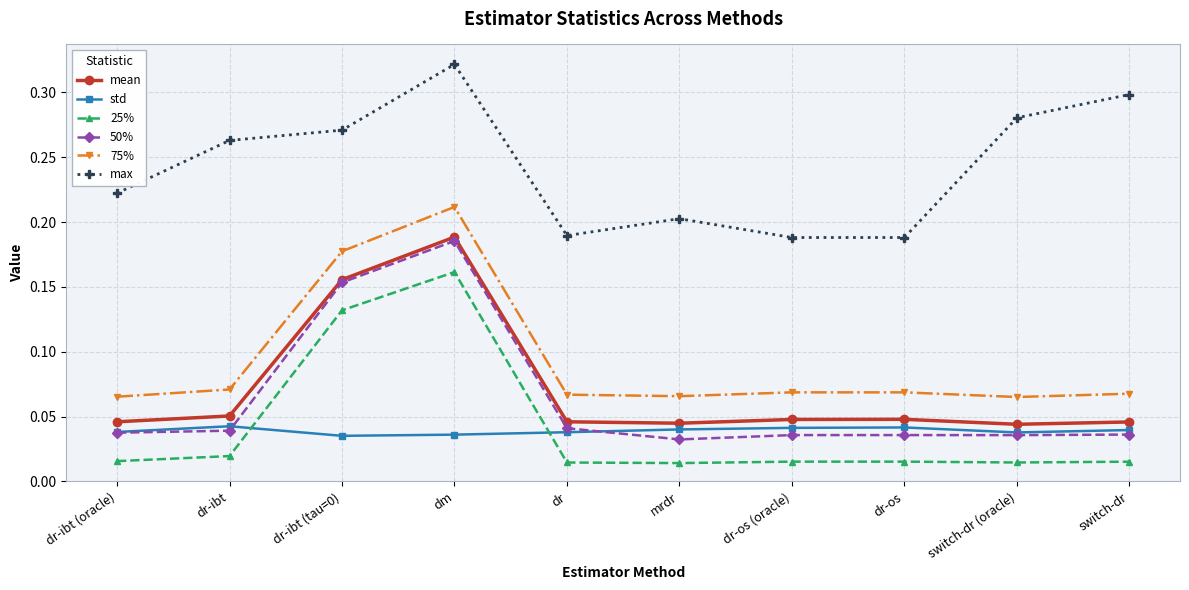

The value of std at switch-dr (oracle) is 0.1. True or false?

False